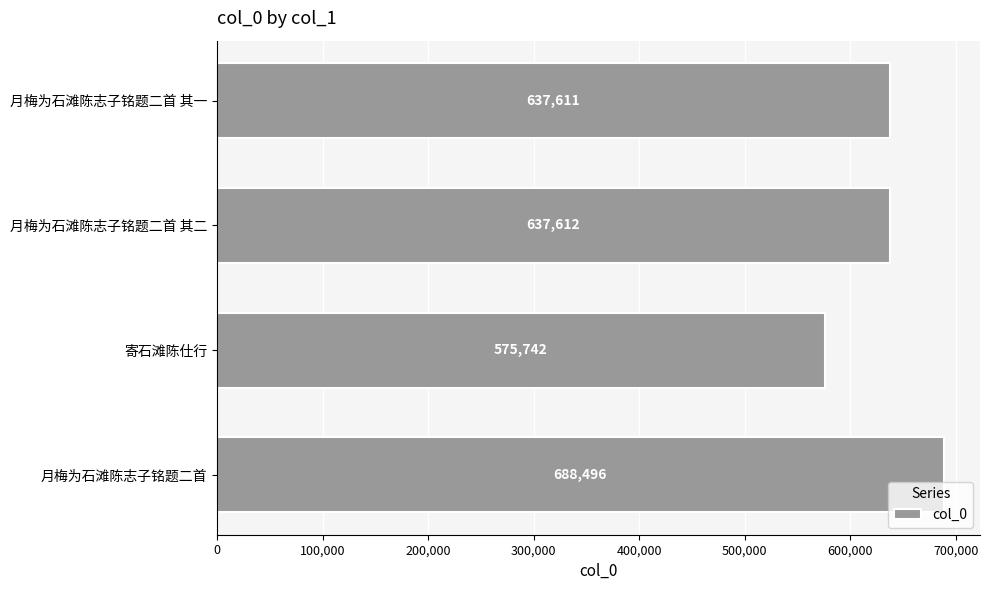

What is the change in value from 月梅为石滩陈志子铭题二首 其一 to 月梅为石滩陈志子铭题二首?

+50885